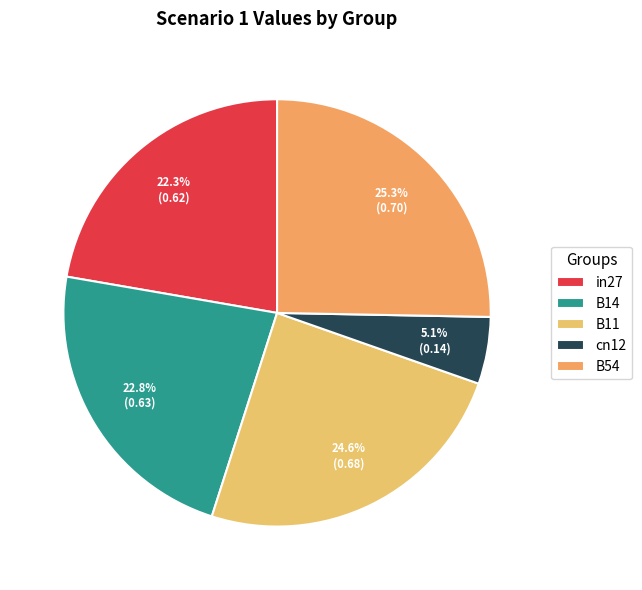

The in27 slice represents 22% of the pie. True or false?

True